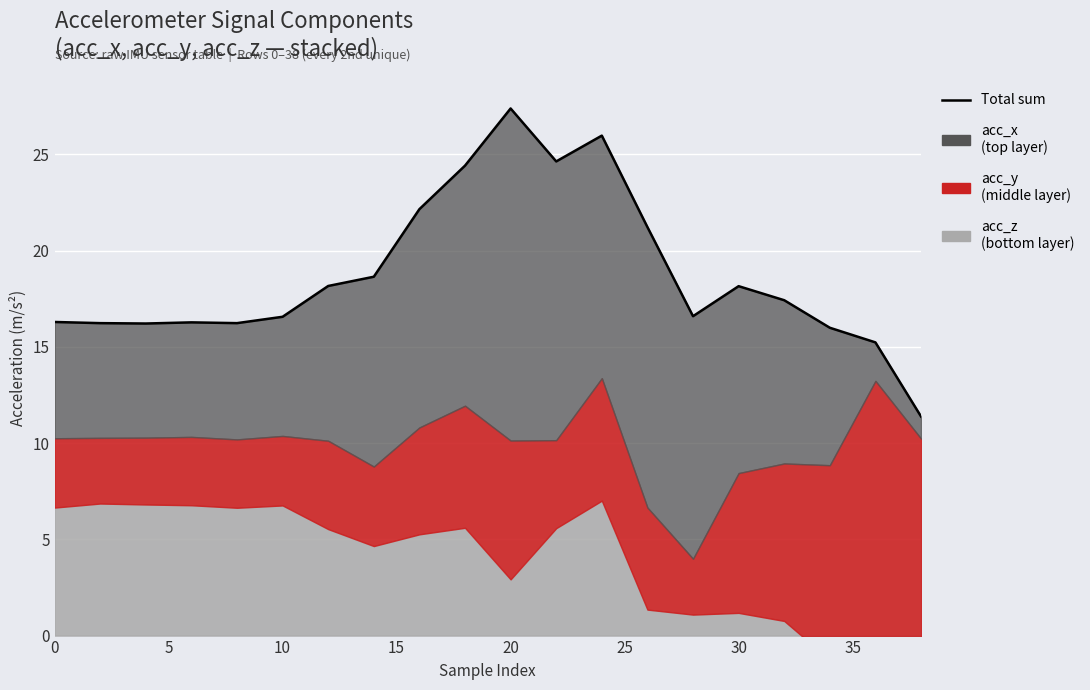

The value at 9 is 38.6. True or false?

False